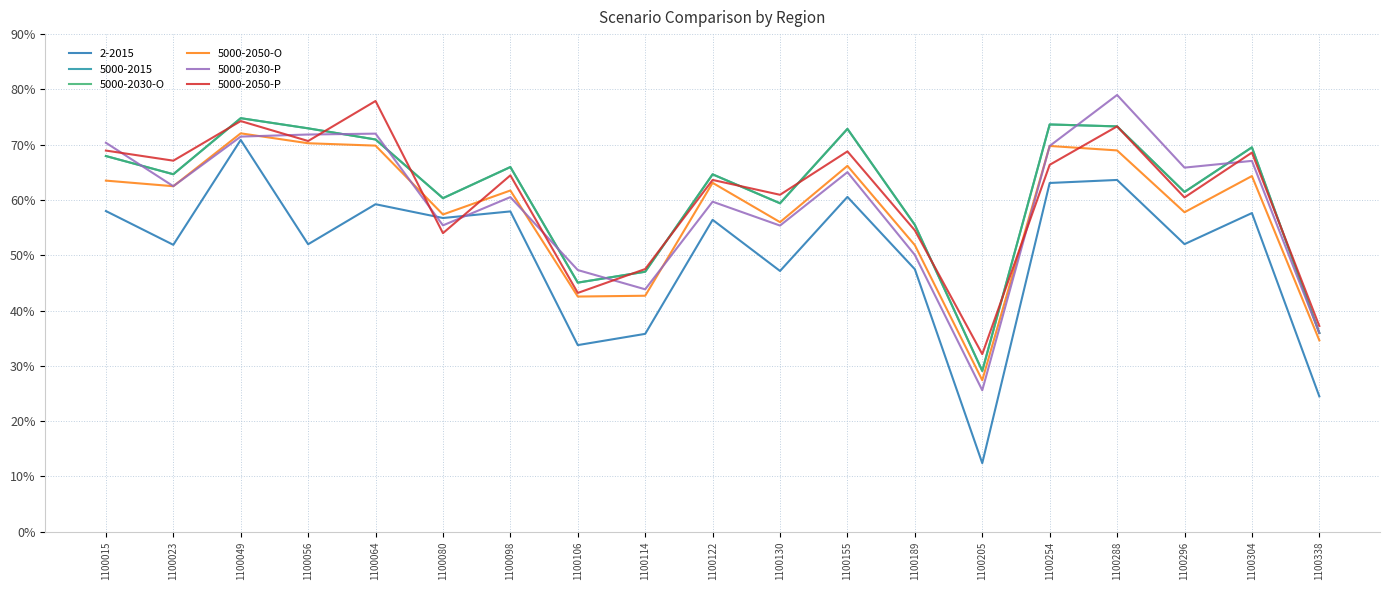

How many times do 5000-2030-O and 5000-2050-P cross each other?

10